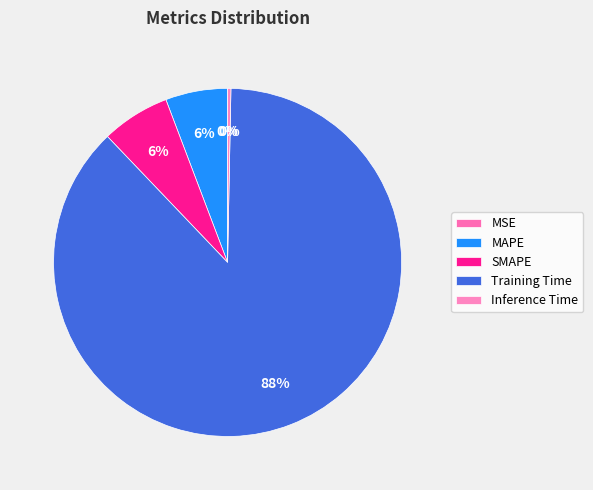

Is SMAPE the majority of the pie?

No